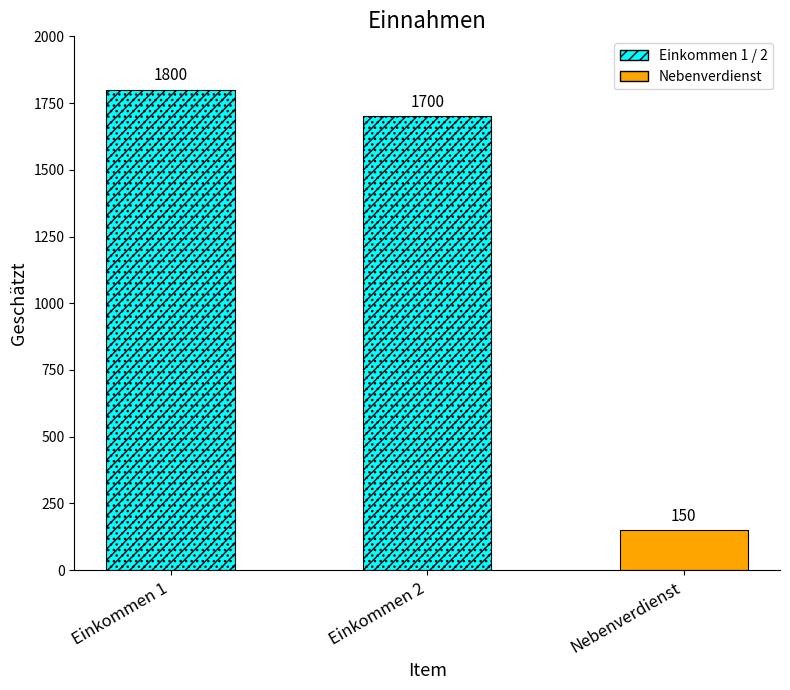

Rank the categories by value from lowest to highest.

Nebenverdienst, Einkommen 2, Einkommen 1